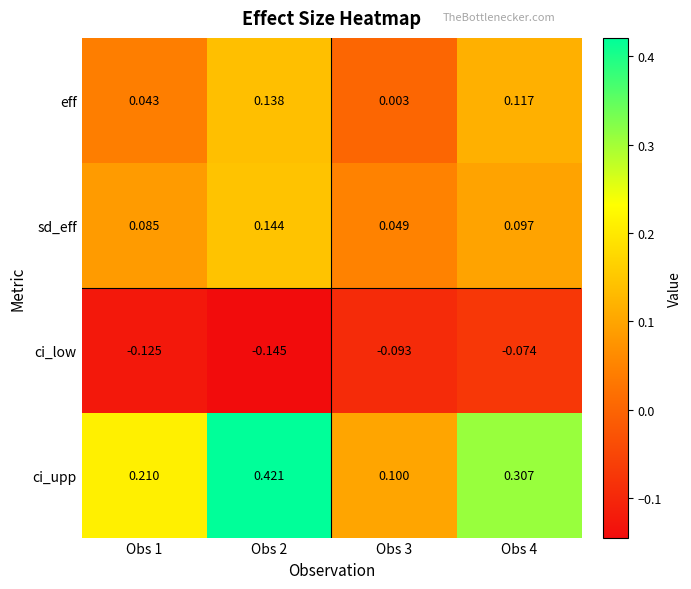

Which series has the largest total across all categories?

ci_upp